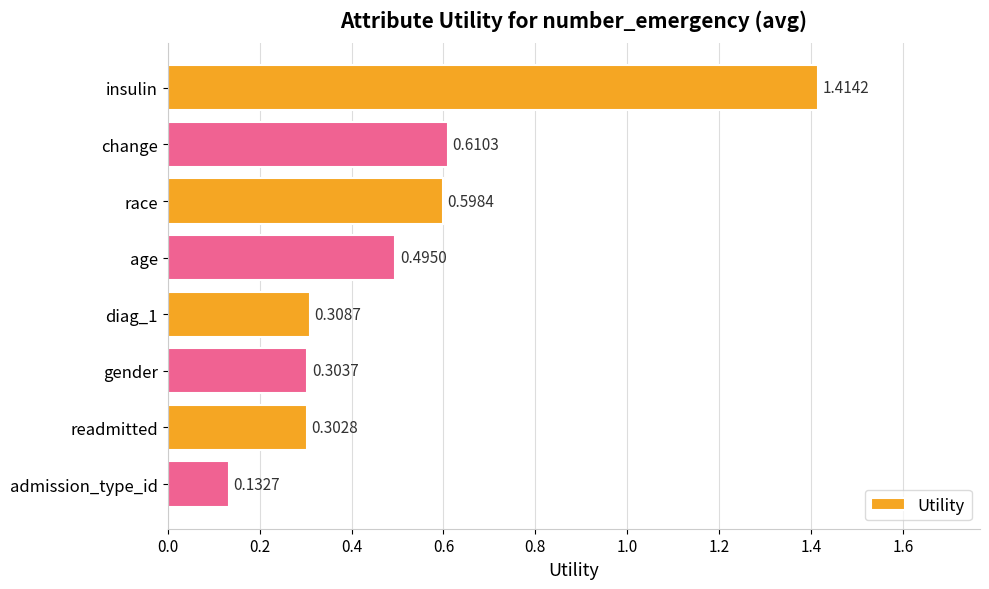

What is the label of the 4th bar from the top?

age